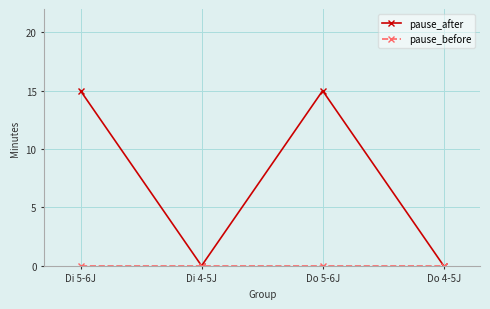

What is the total value across all series at Do 5-6J?

15